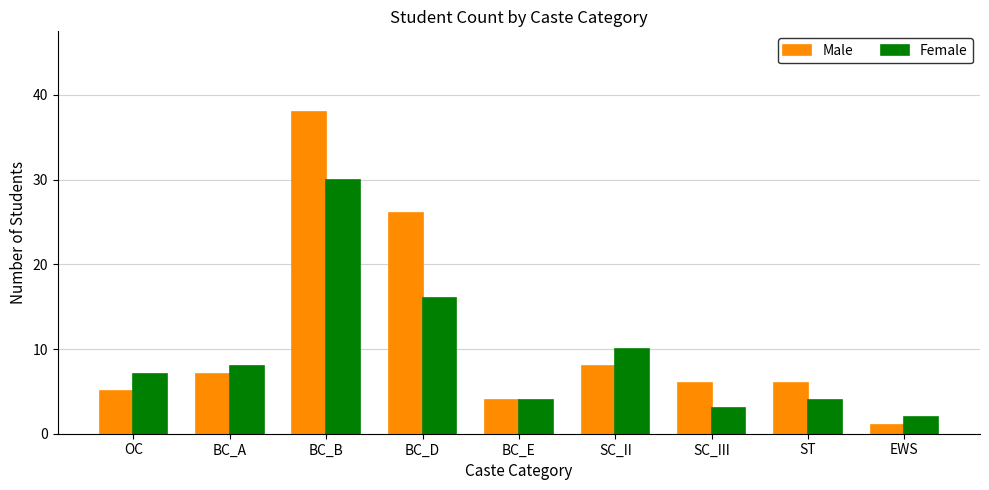

What is the value of the Female bar at the 3rd from the left?

30